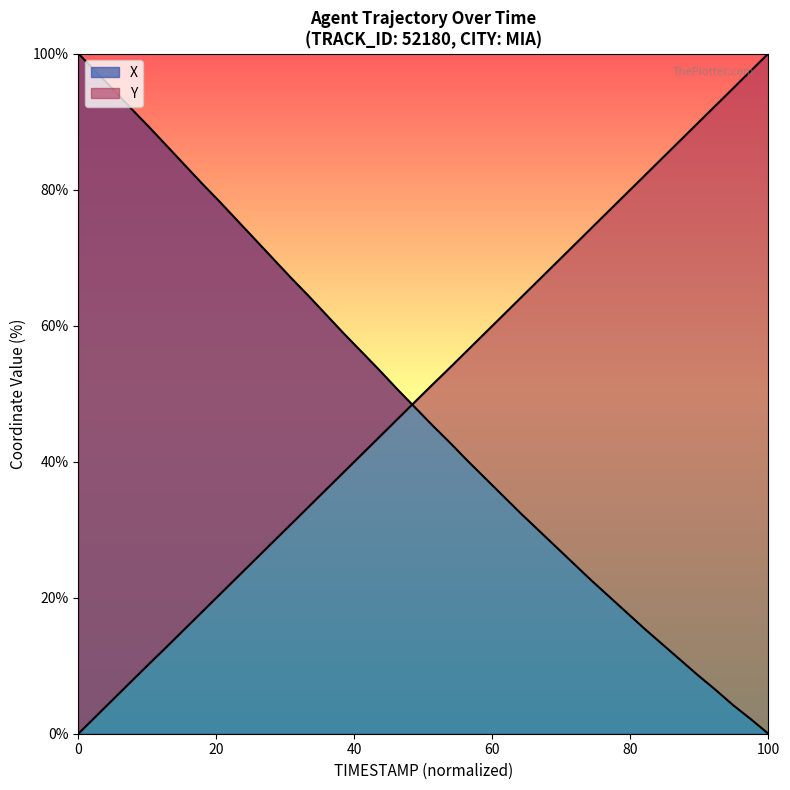

What is the label of the 27th point from the left?

28.6